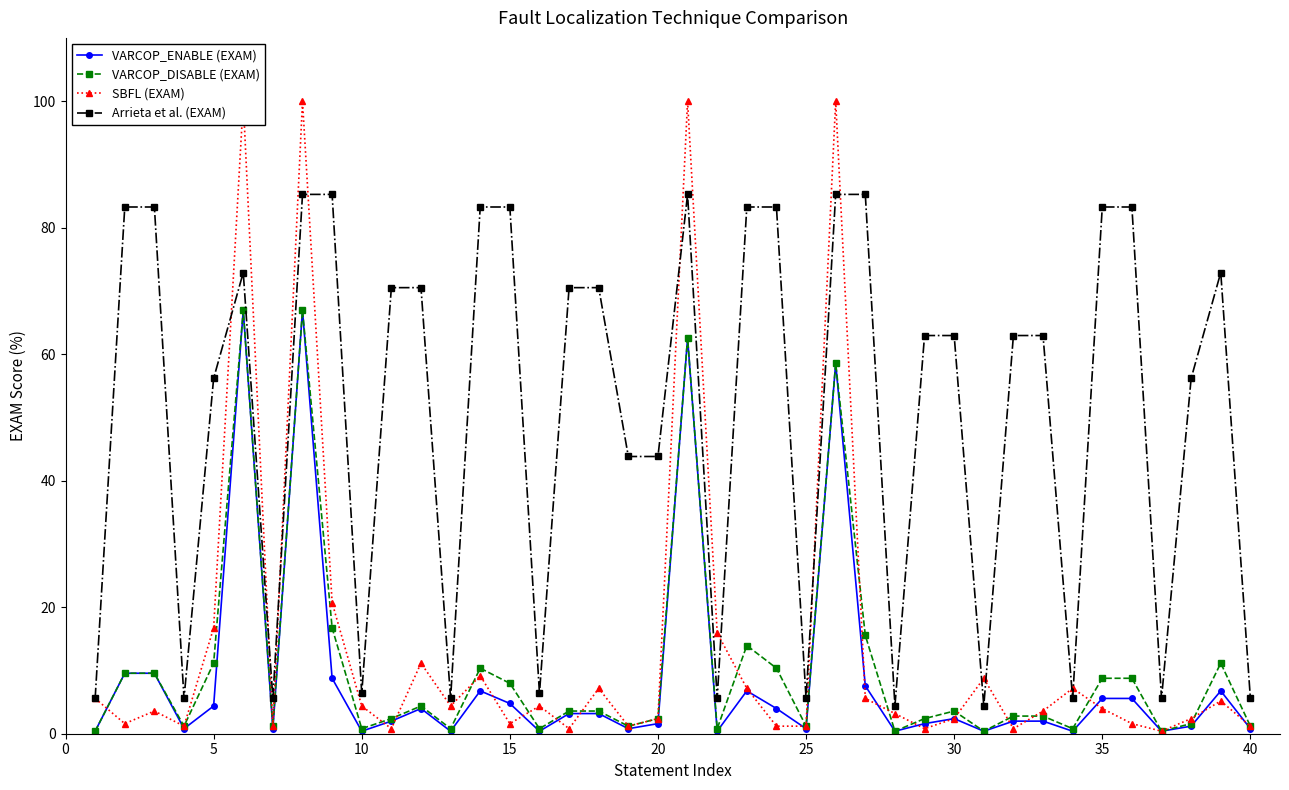

True or false: VARCOP_DISABLE (EXAM) and Arrieta et al. (EXAM) intersect in this chart.

False